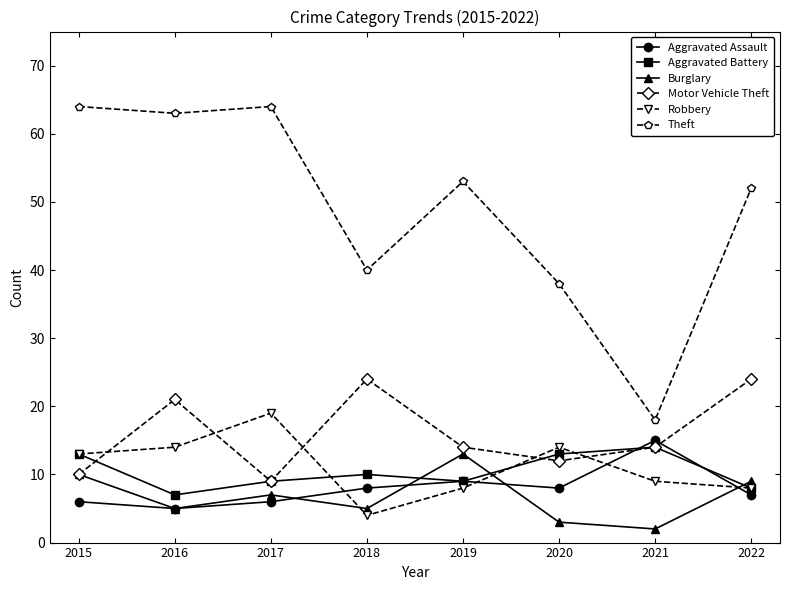

Which series has the largest total across all categories?

Theft